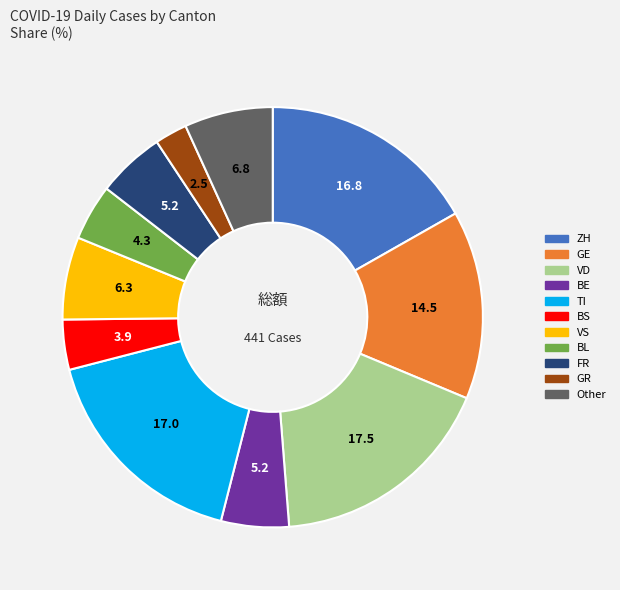

Is there any slice that represents more than half of the pie?

No